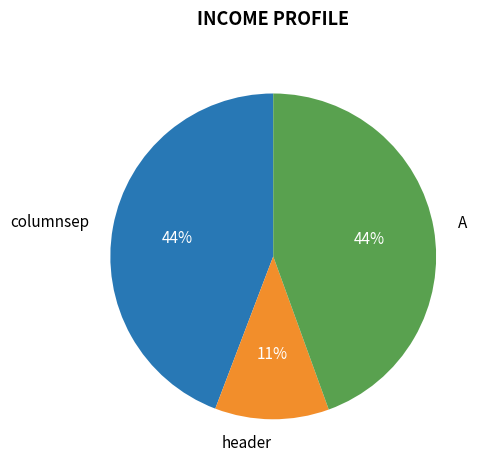

To the nearest percent, what is the combined percentage of A and header?

56%